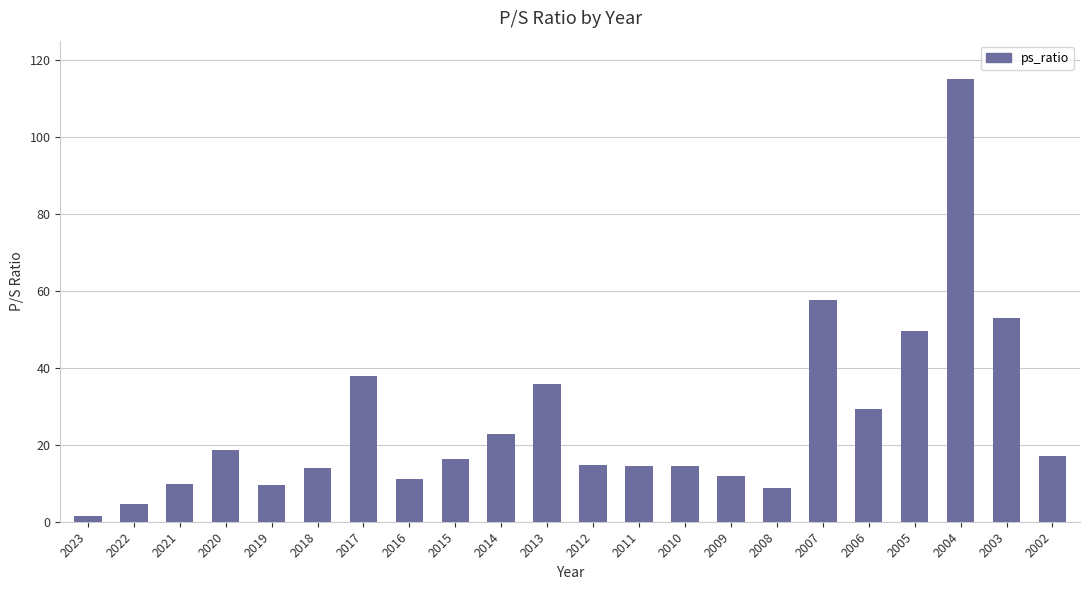

What is the change in value from 2013 to 2008?

-27.0